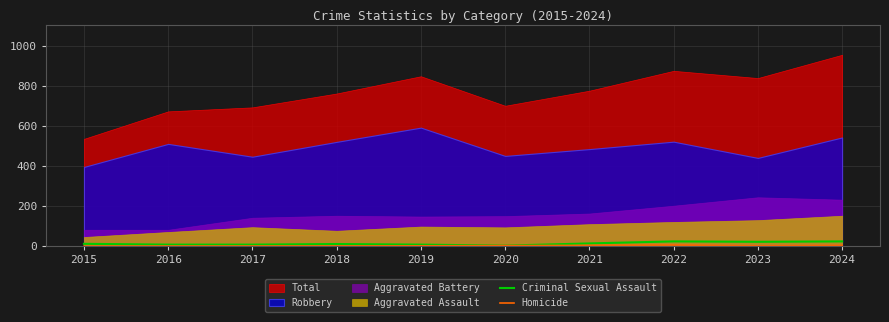

What value does the Homicide series have at 2022?

6